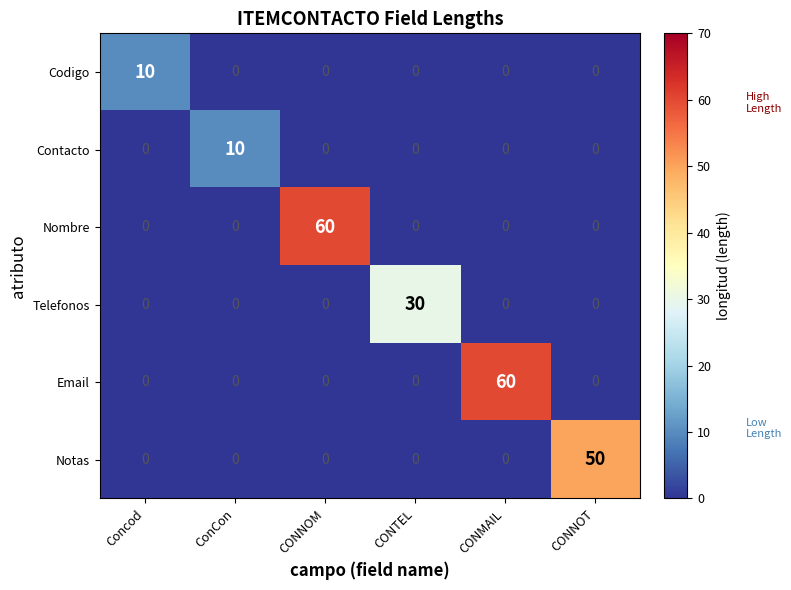

How many Contacto values are between 0 and 1?

5